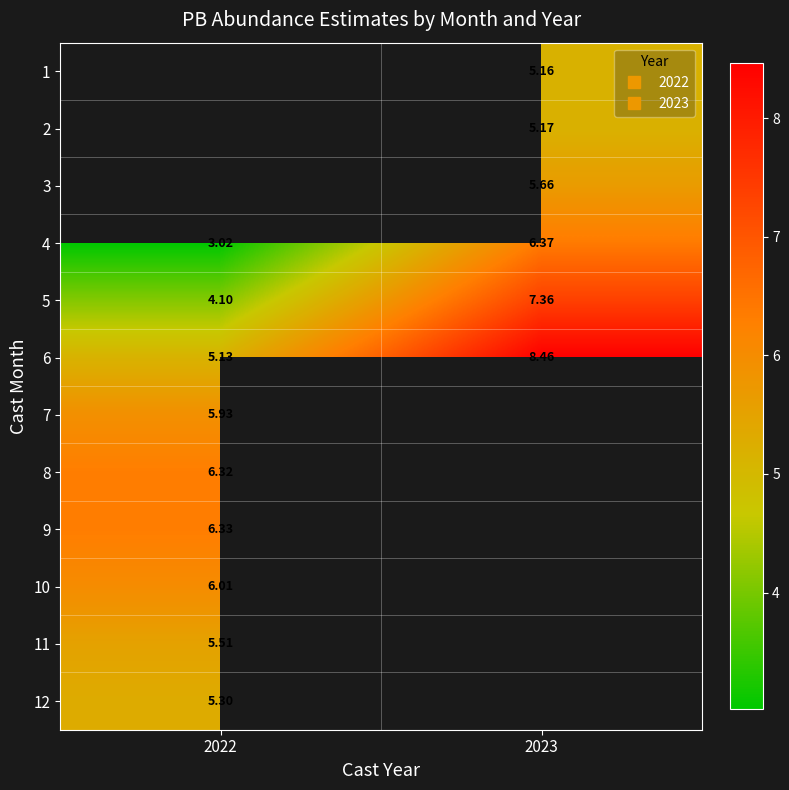

Rank the categories by 6 value from lowest to highest.

2022, 2023